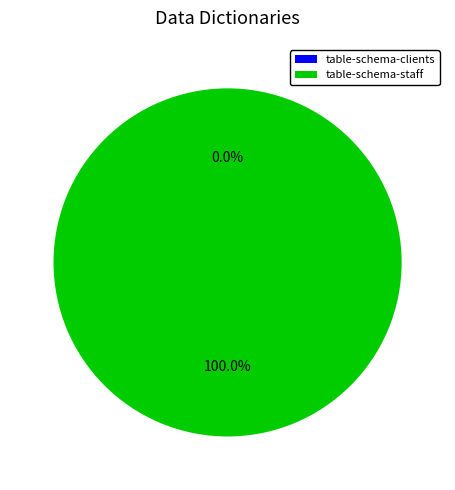

To the nearest percent, what is the difference between the largest and smallest slice percentages?

100%